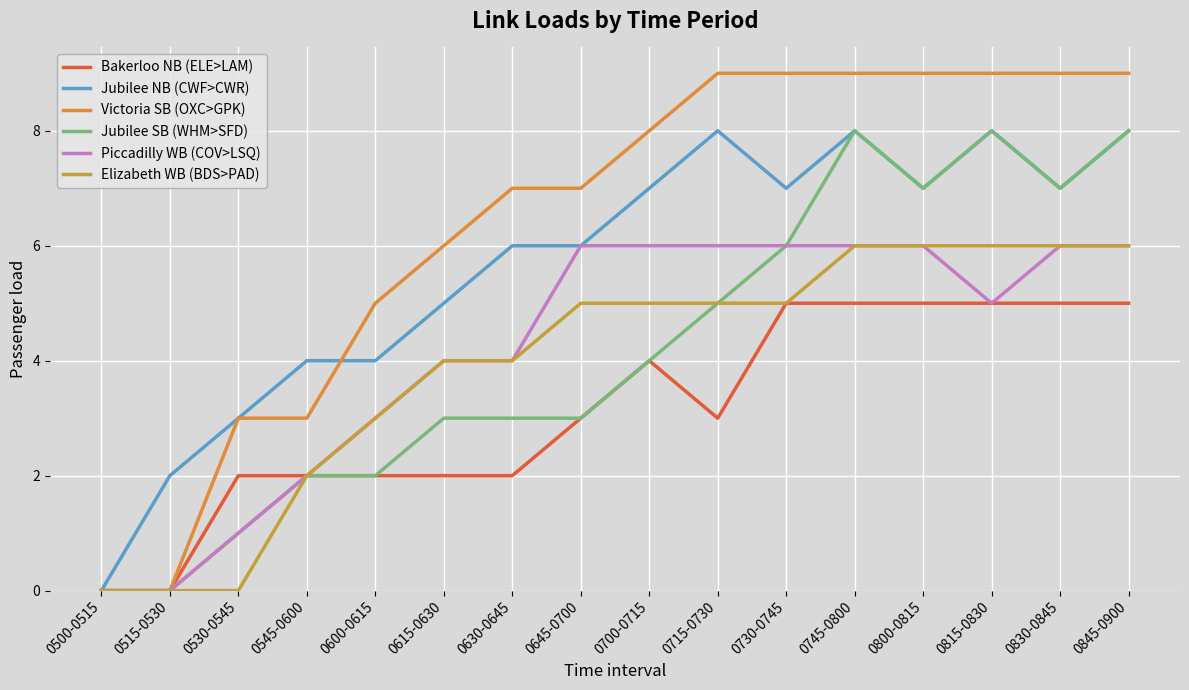

Where is Elizabeth WB (BDS>PAD) nearest to the value 3?

0600-0615